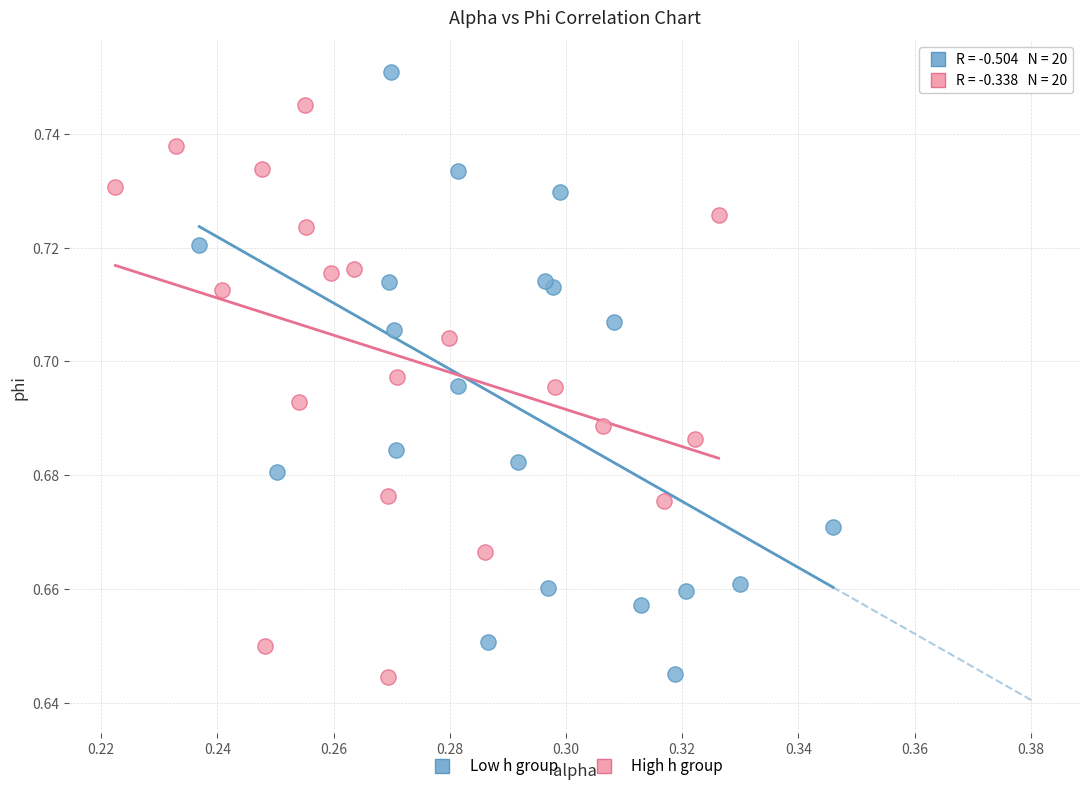

Which series has the widest spread of Y values?

Low h group